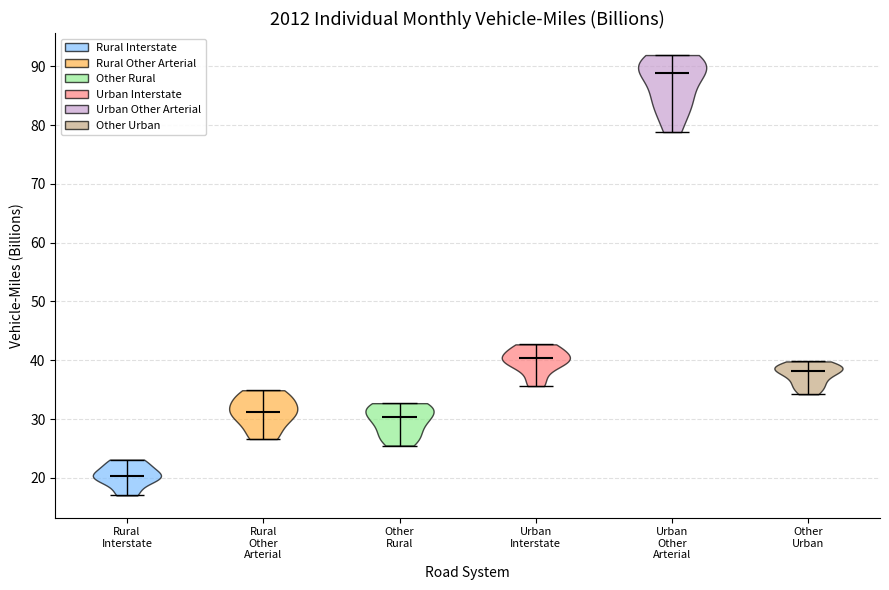

Reading left to right, read every violin against the y-axis: where its median line is, and the lowest and highest points it reaches. The values are not printed on the chart, so give them approximately, as read against the axis.

Rural Interstate: median line 20, lowest point 17, highest point 23
Rural Other Arterial: median line 31, lowest point 27, highest point 35
Other Rural: median line 30, lowest point 26, highest point 33
Urban Interstate: median line 40, lowest point 36, highest point 43
Urban Other Arterial: median line 89, lowest point 79, highest point 92
Other Urban: median line 38, lowest point 34, highest point 40